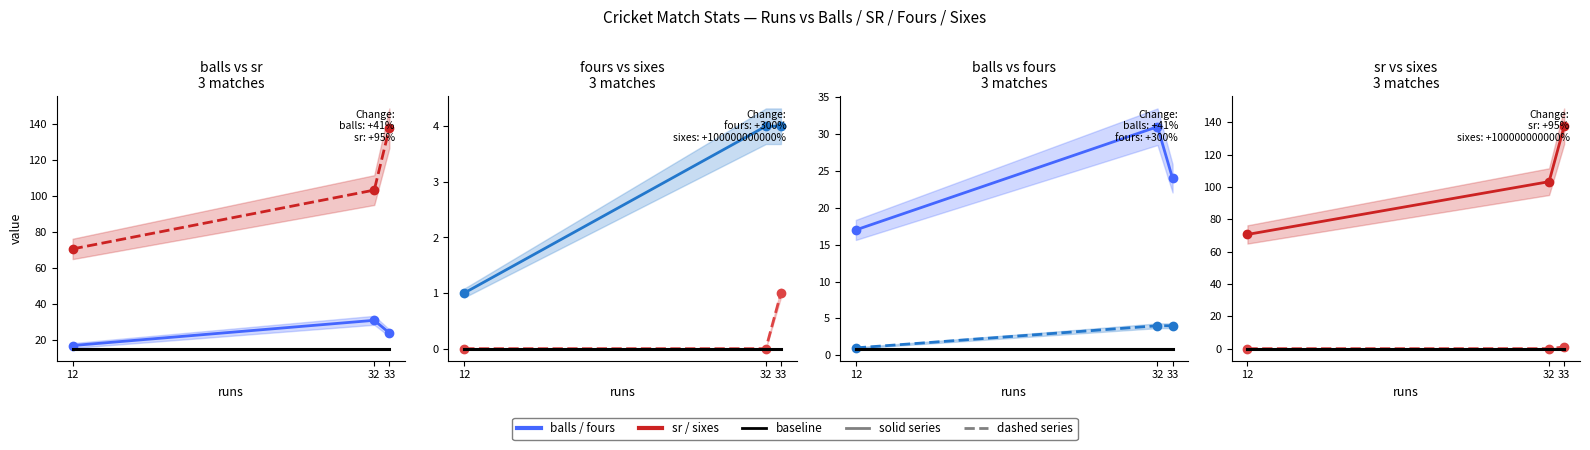

What is the spread (max minus min) of values at 32?

103.2